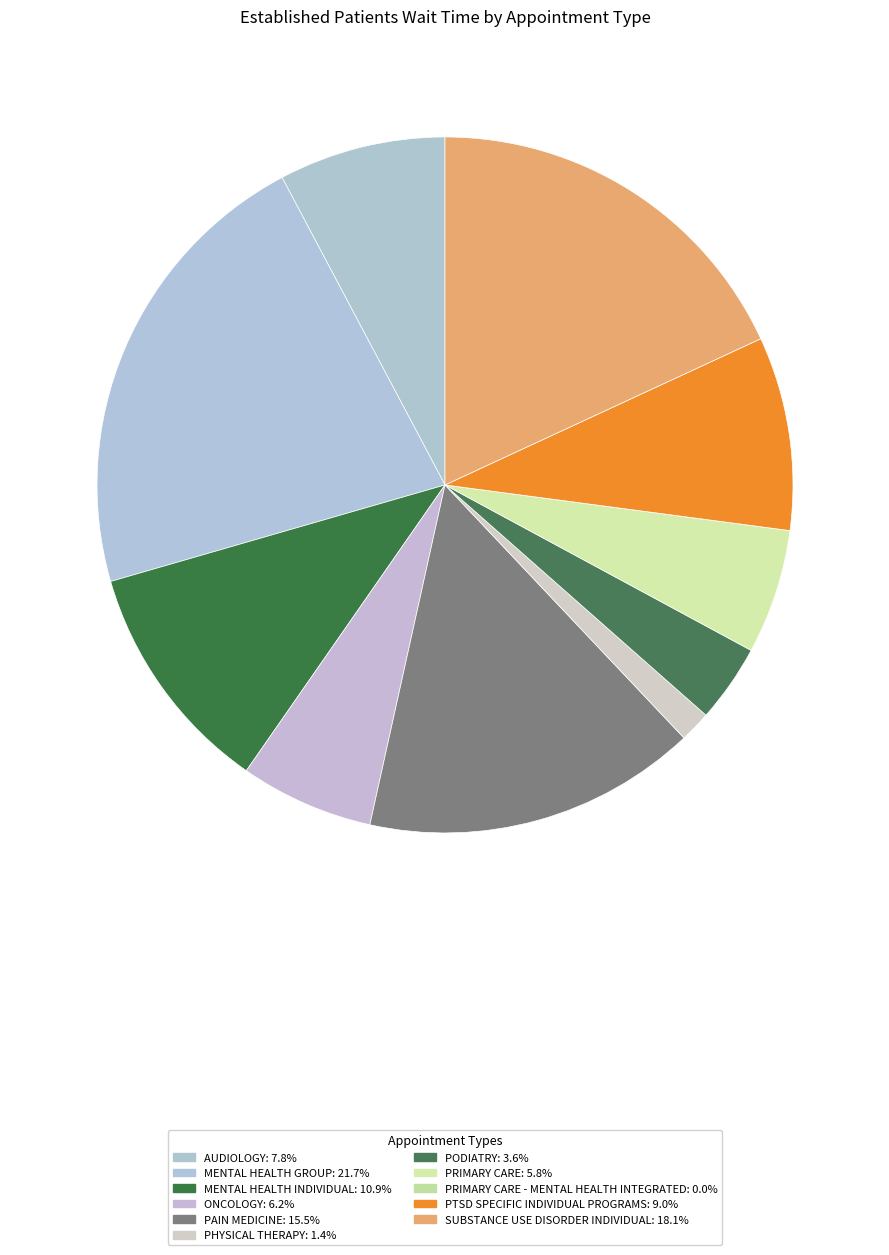

How many segments does this pie chart have?

11